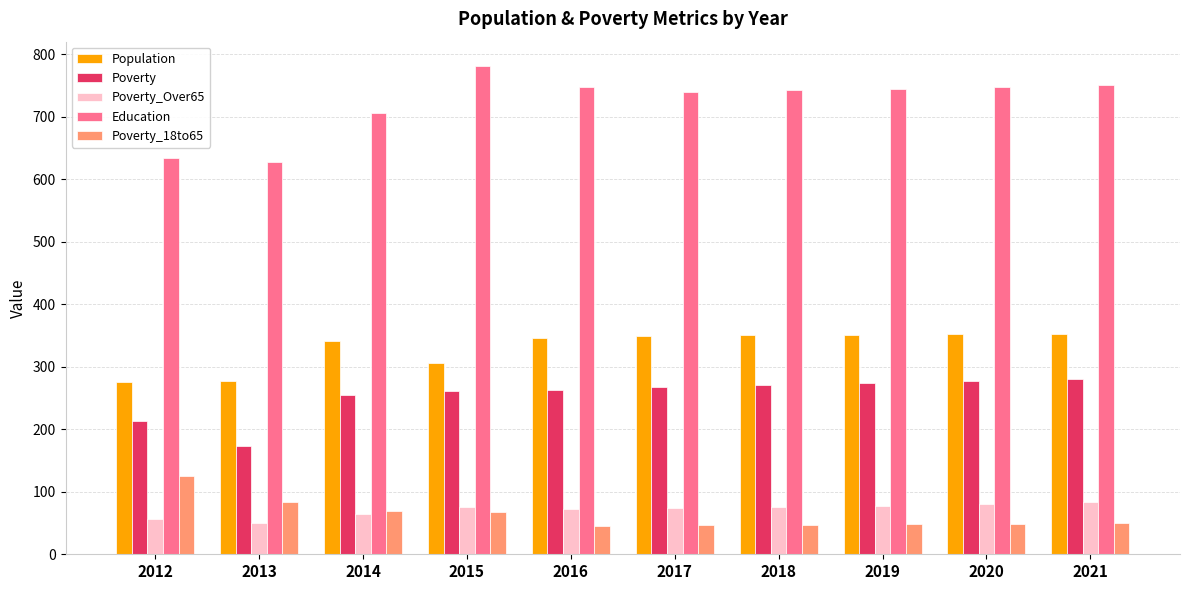

What is the minimum value shown in the chart?

46